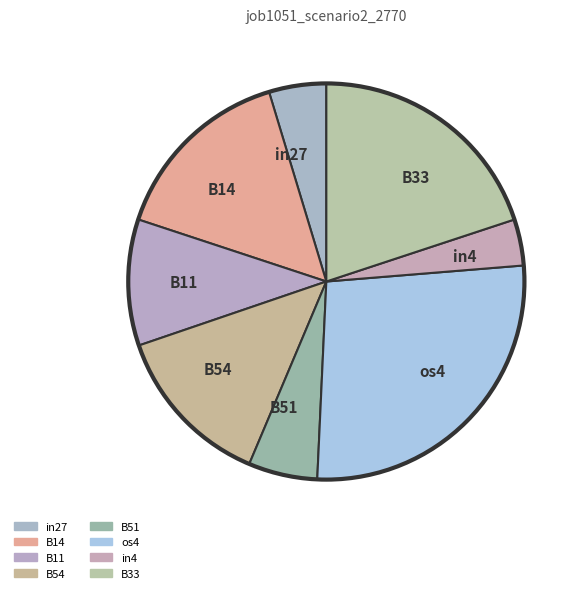

True or false: in27 accounts for 5% of the total.

True